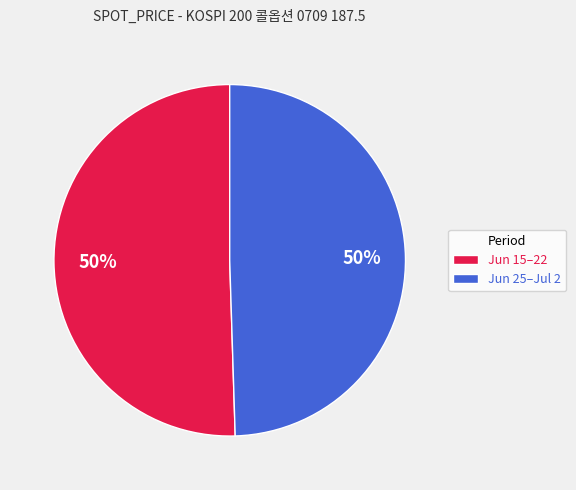

To the nearest percent, what is the combined percentage of Jun 15–22 and Jun 25–Jul 2?

100%